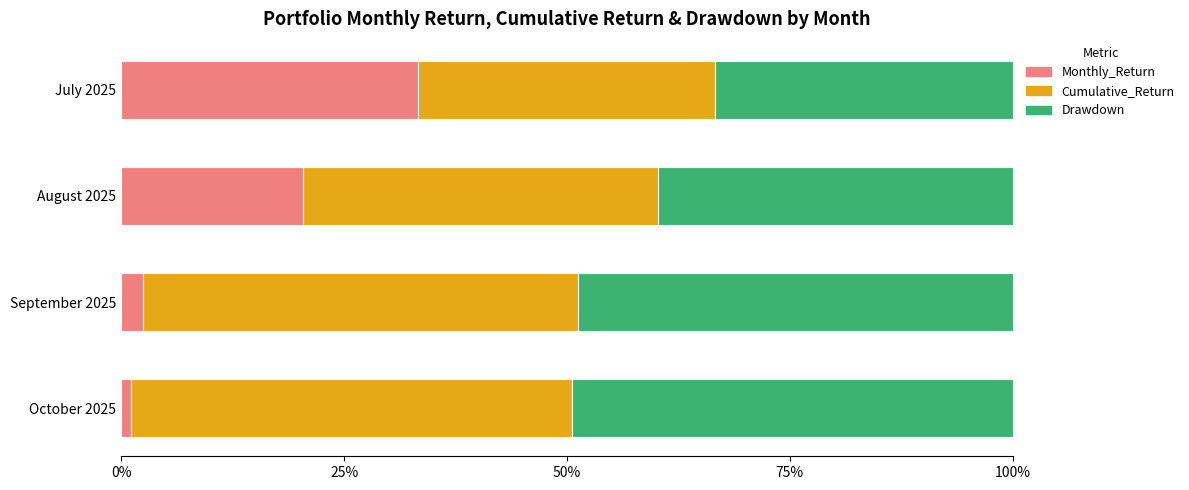

True or false: Monthly_Return has a value of 2.5 at September 2025.

True